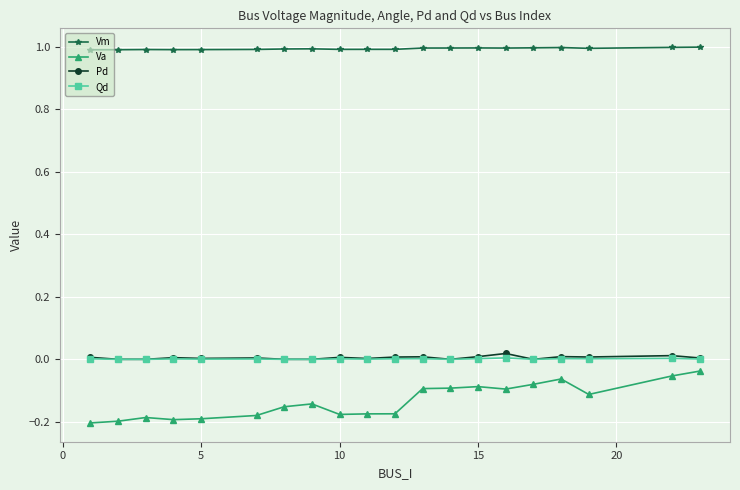

True or false: Va and Vm intersect in this chart.

False